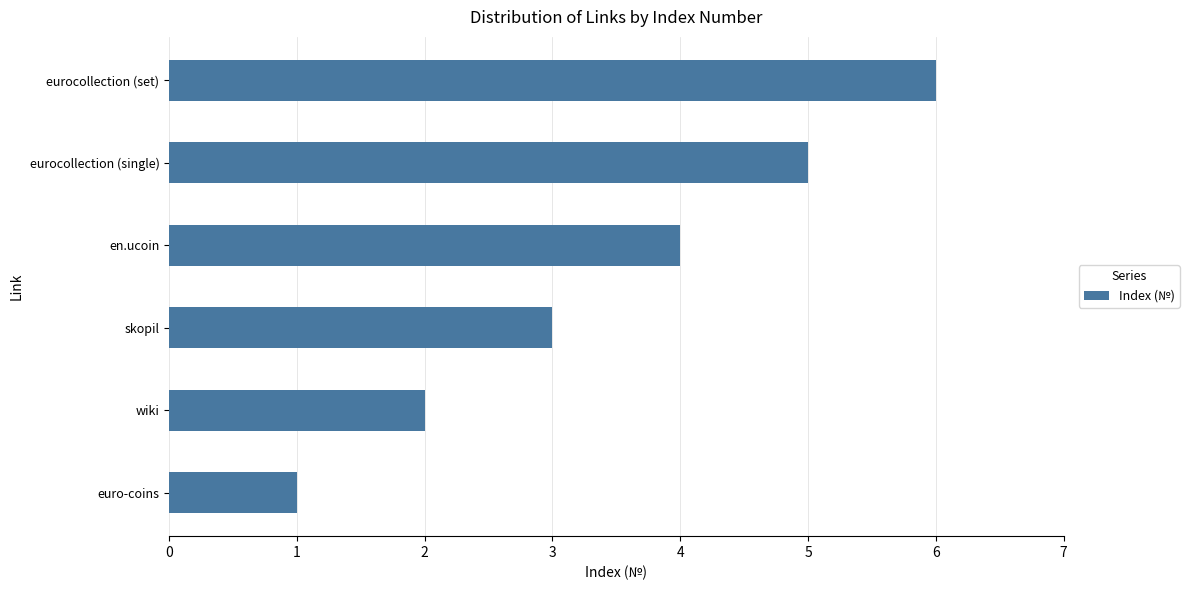

The chart shows a value of 2 at wiki. True or false?

True